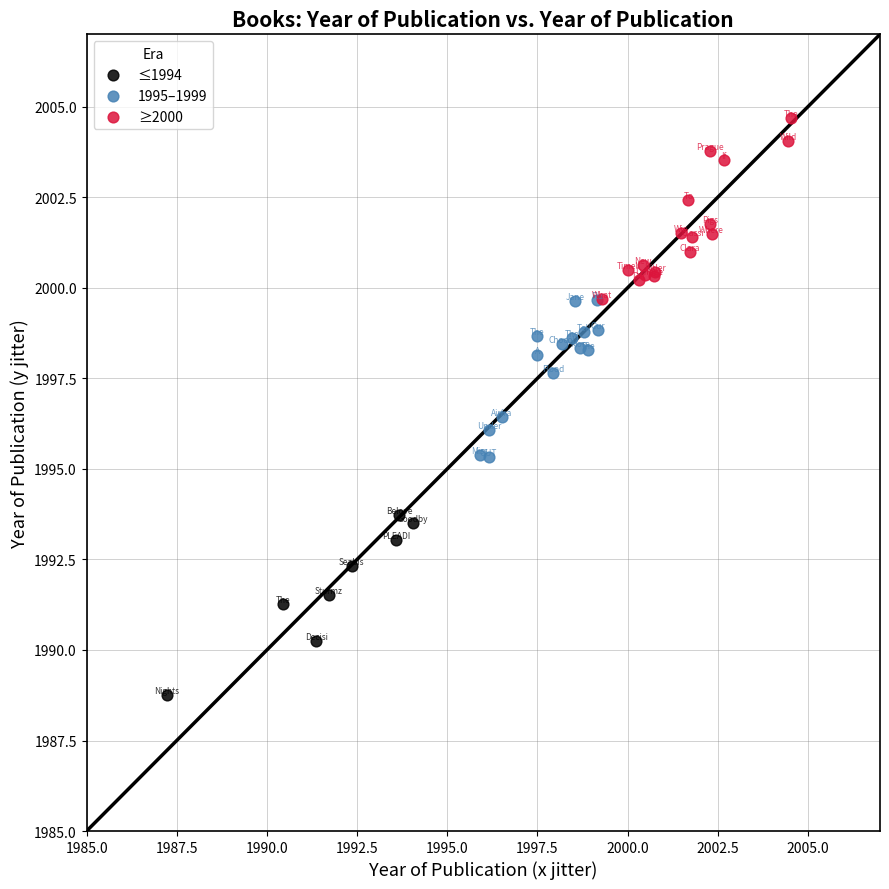

What are all the series names shown in the legend?

≤1994, 1995–1999, ≥2000